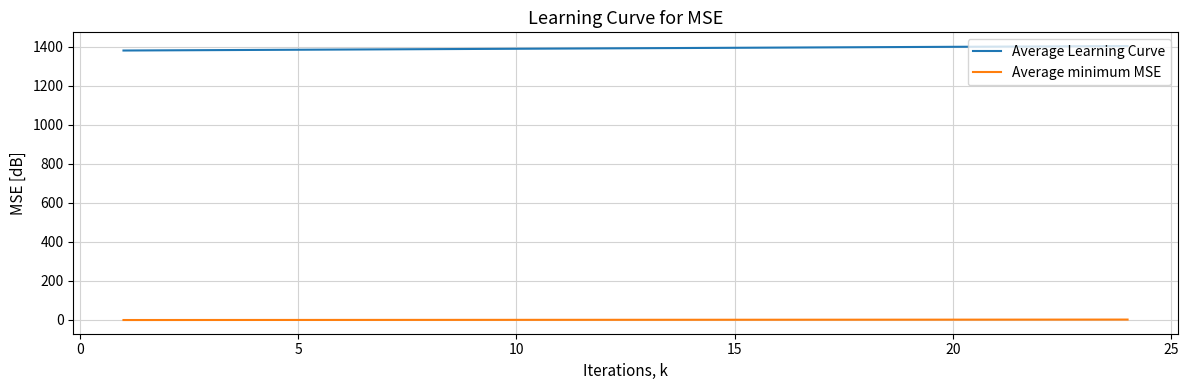

Rank the series by their average value, from highest to lowest.

Average Learning Curve, Average minimum MSE